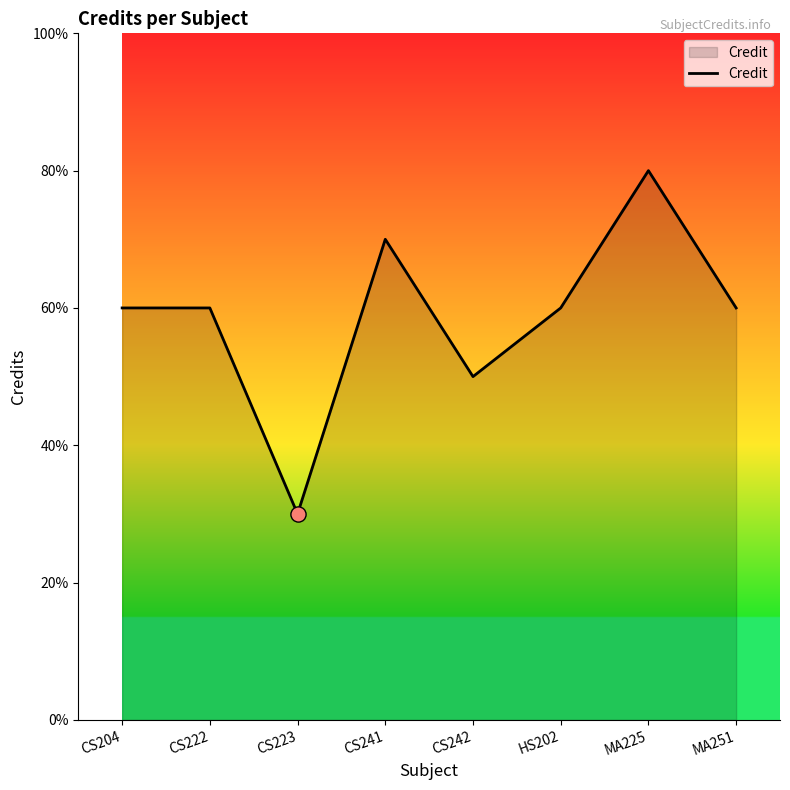

Approximately how many times larger is the value at CS204 compared to HS202?

1.0